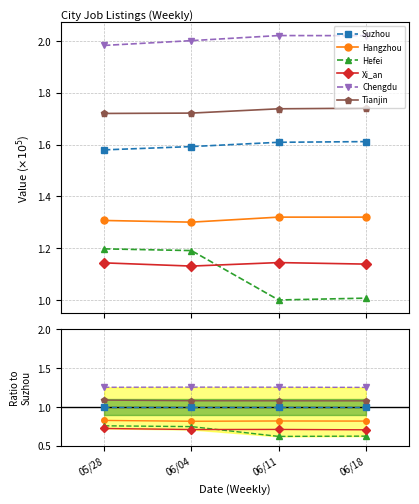

In Xi_an, how many points are lower than both neighbors (excluding endpoints)?

1